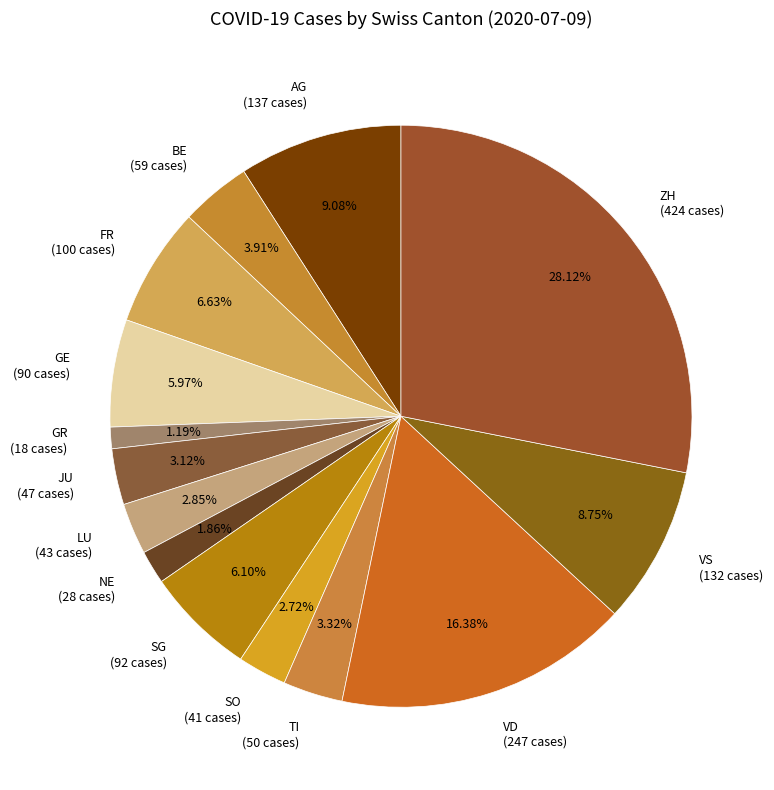

Which has a higher value, BE (59 cases) or TI (50 cases)?

BE (59 cases)